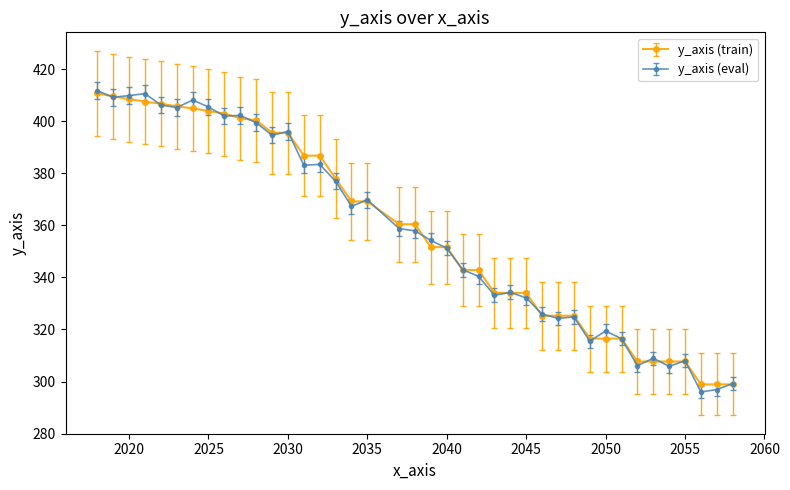

Which series has the largest range (max minus min)?

y_axis (eval)